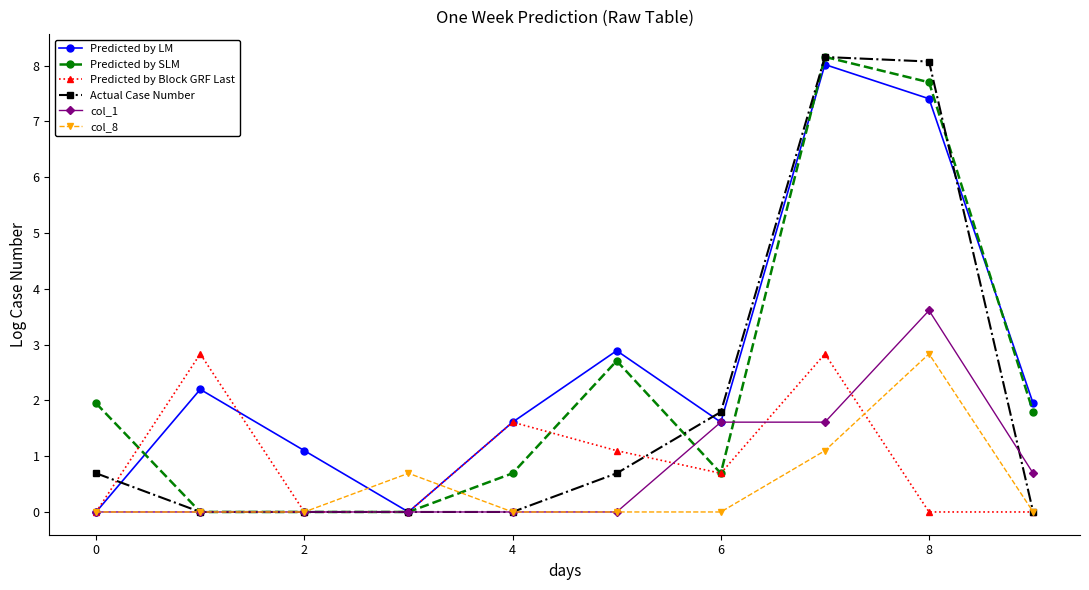

What is the value of the Actual Case Number point at the 6th from the left?

0.7